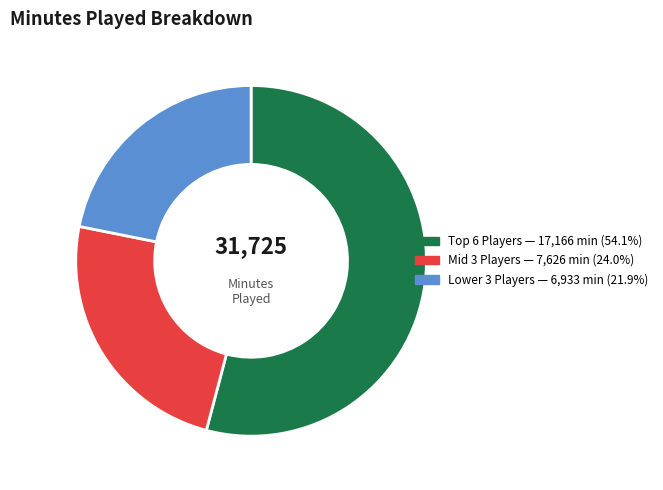

Does any single category account for the majority?

Yes